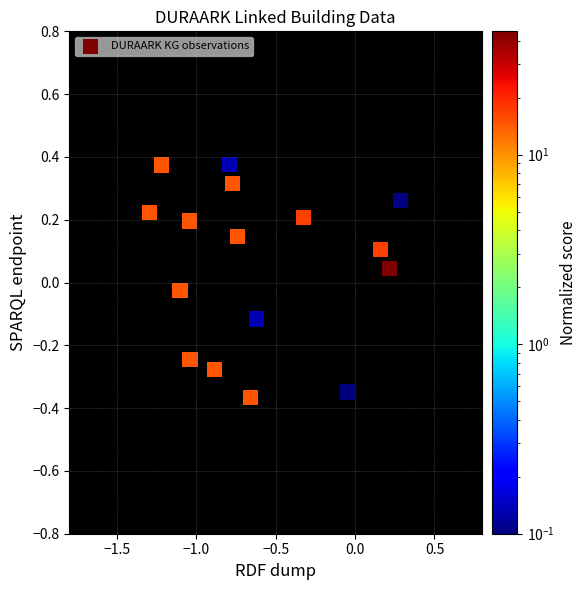

What is the range of Y values (max minus min)?

0.7